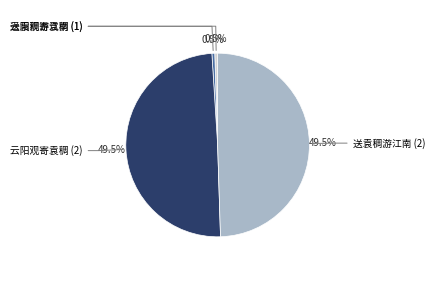

Is there any slice that represents more than half of the pie?

No